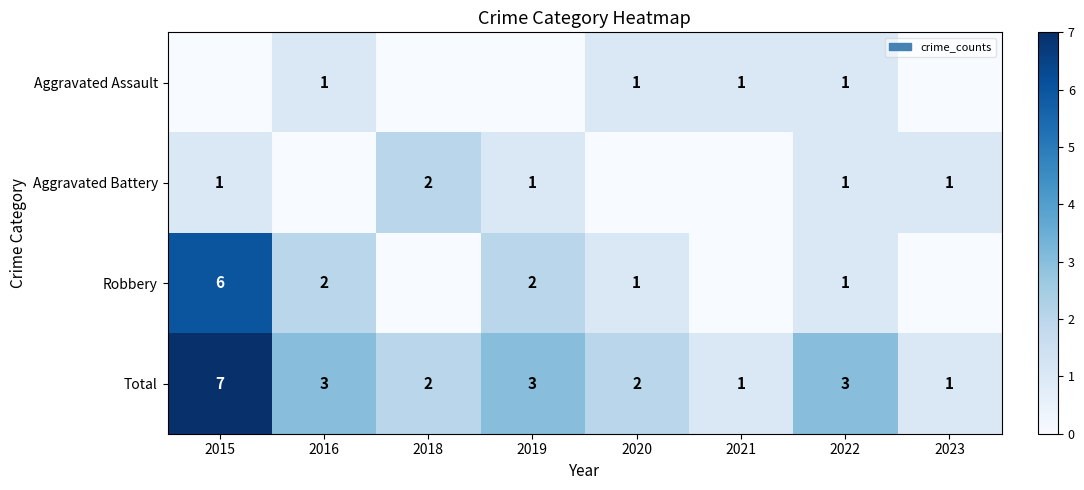

The value of Total at 2022 is 4. True or false?

False